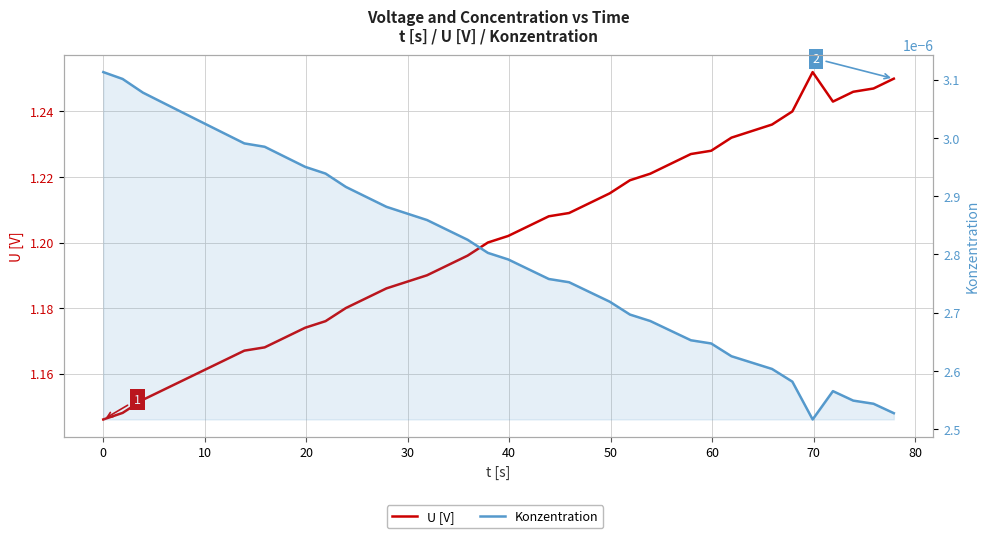

Which series has the largest range (max minus min)?

U [V]